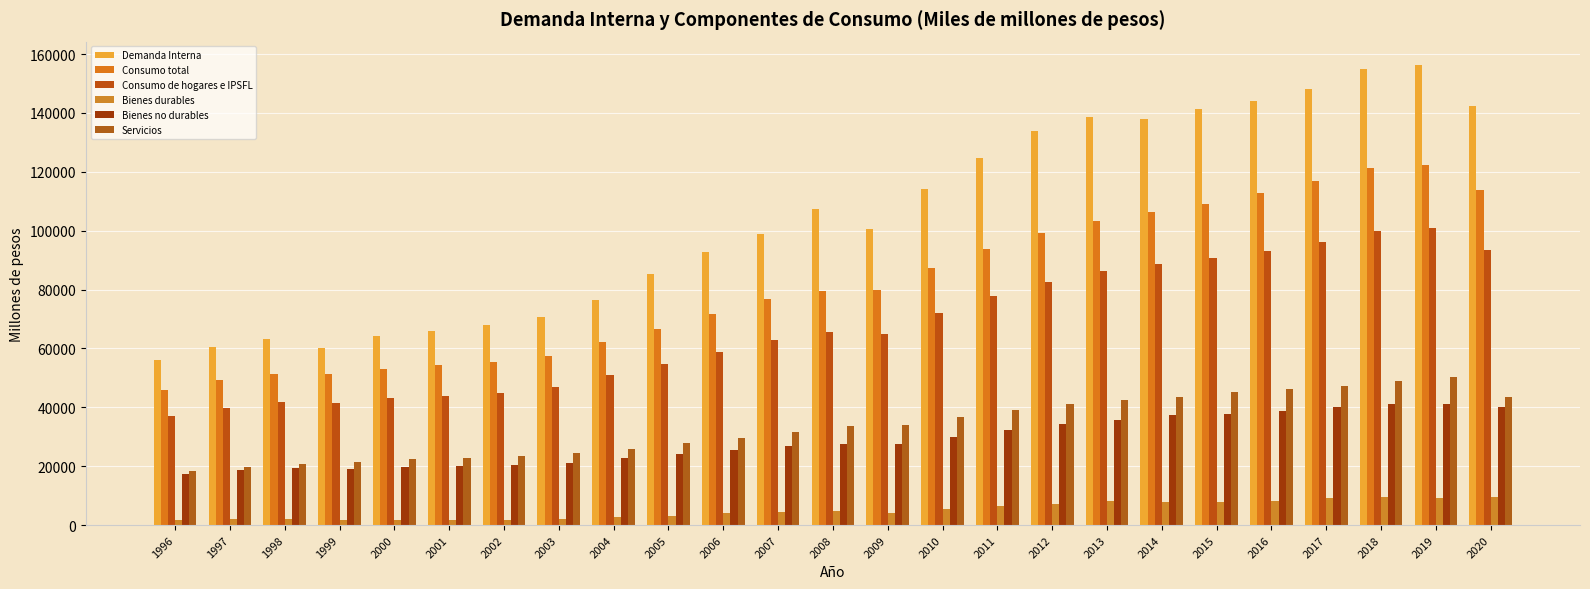

Which label corresponds to the smallest value in the chart?

1999